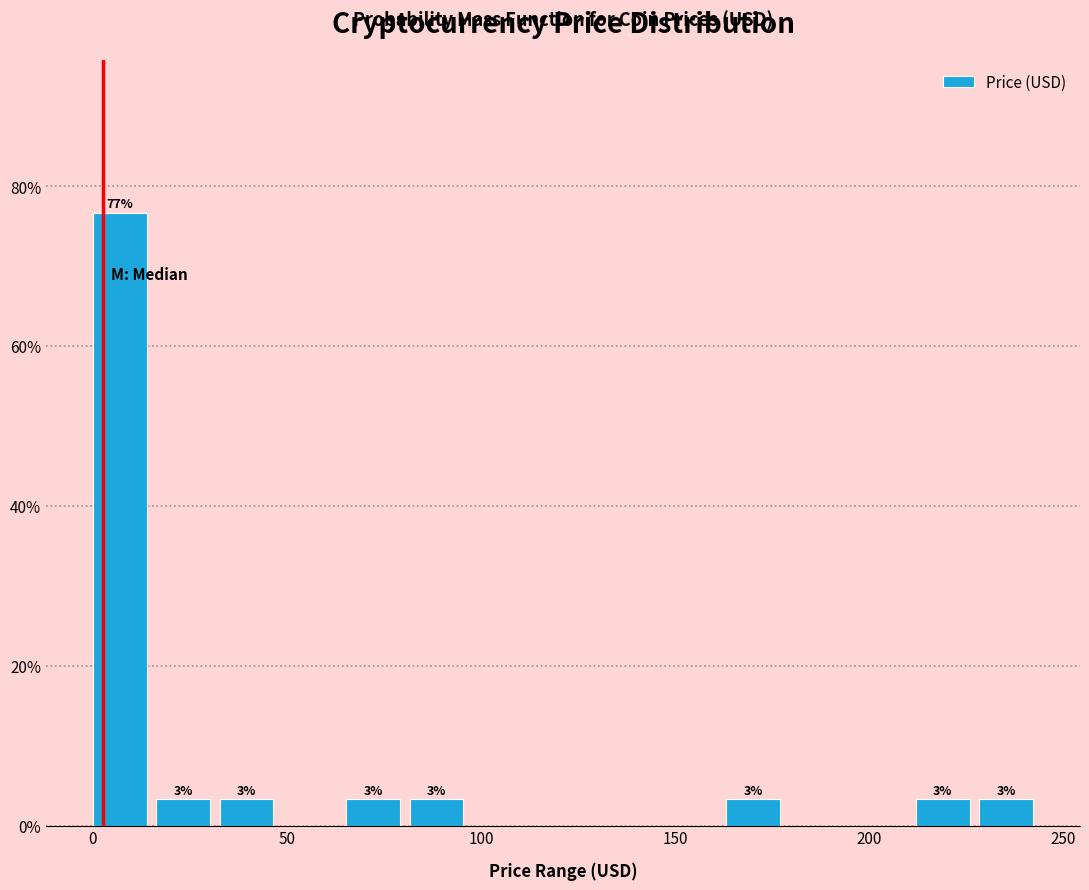

Read against the x-axis, roughly where is the centre of the tallest bar?

5